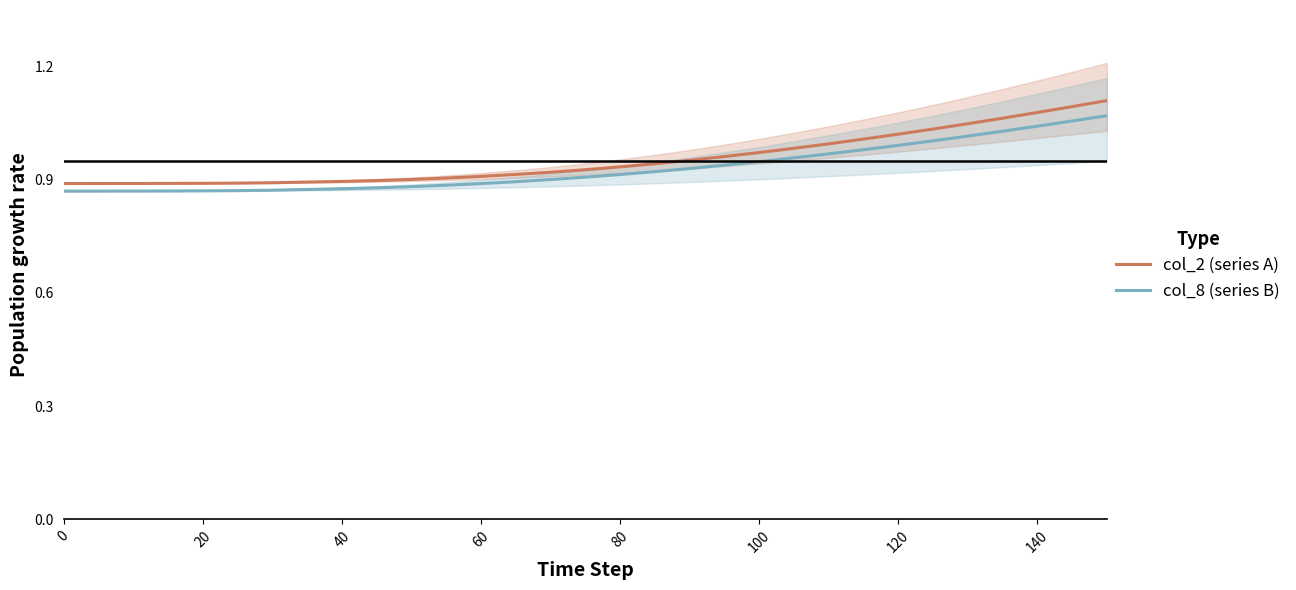

How many data points does each series have?

31